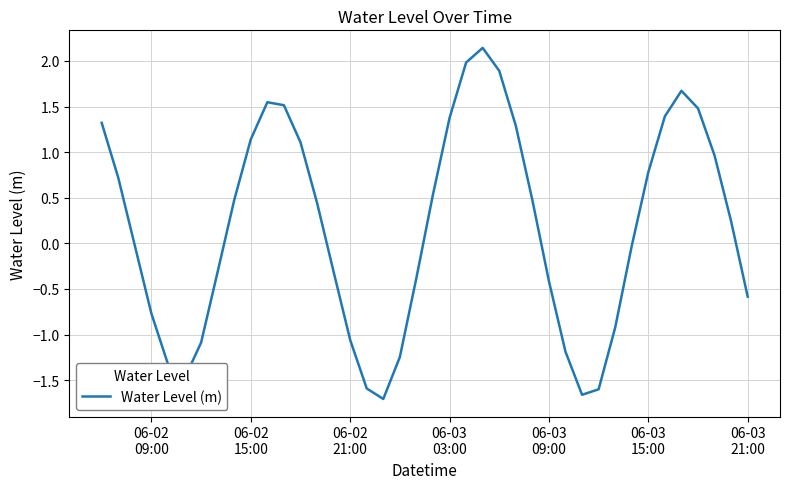

What is the difference between the maximum and minimum values?

3.8